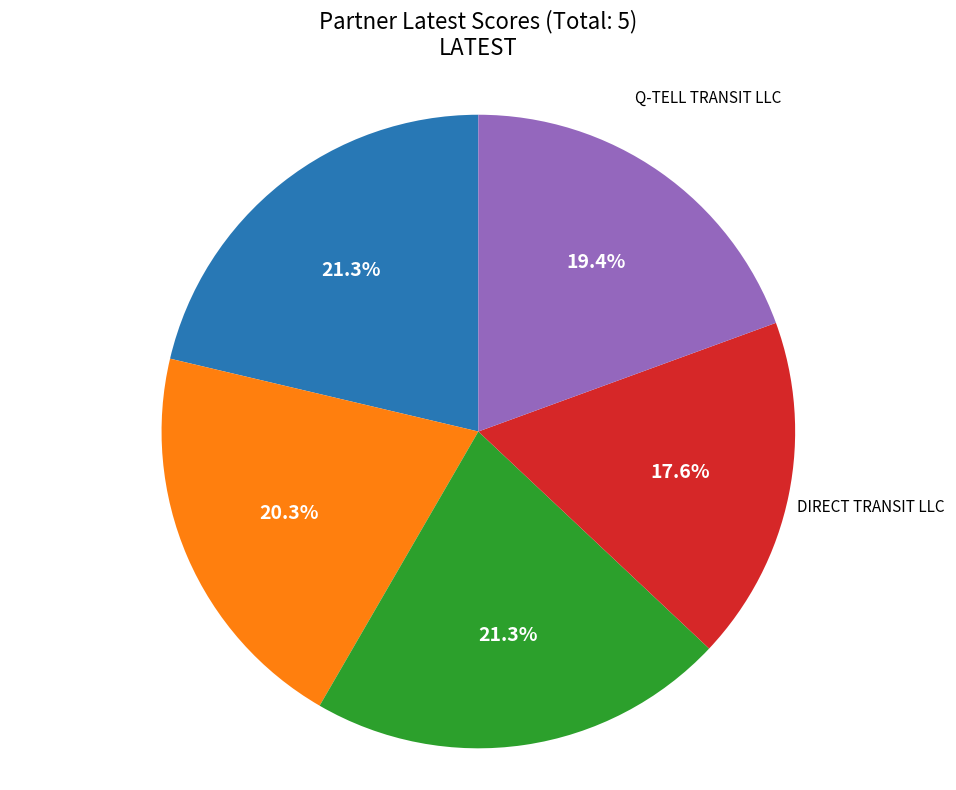

Count the number of slices in the pie.

5